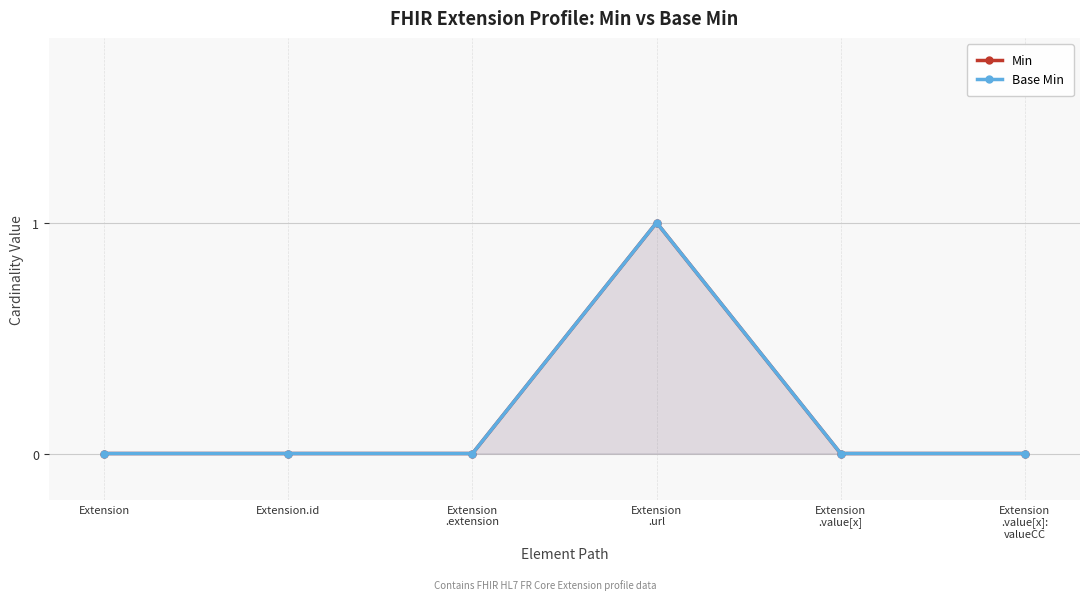

Reading left to right, what are all the values shown in this chart?

Min: 0	0	0	1	0	0
Base Min: 0	0	0	1	0	0